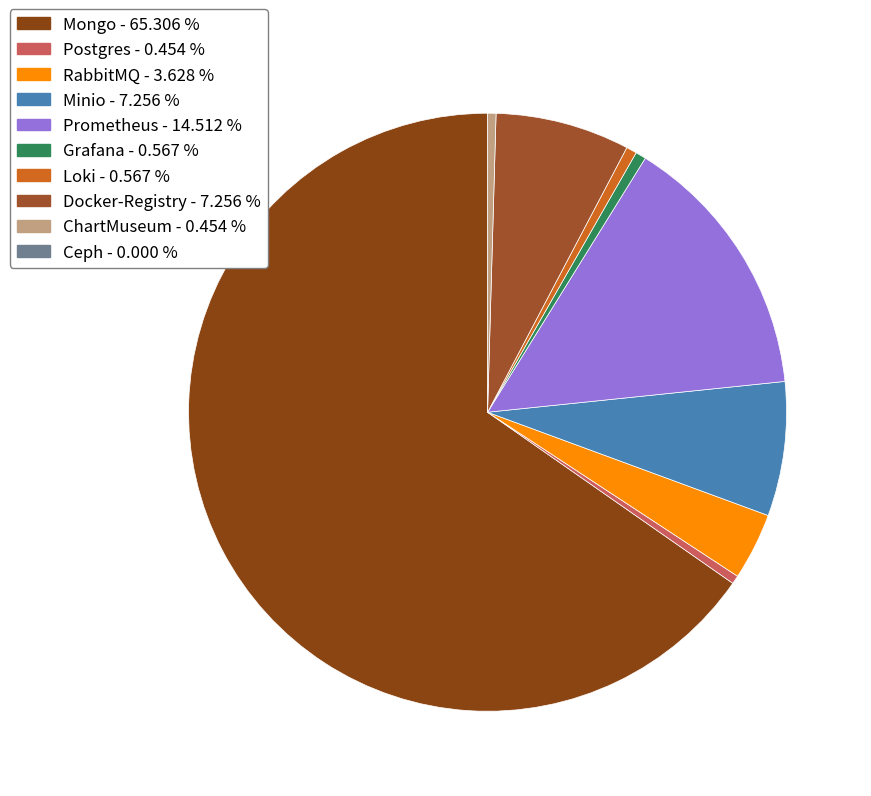

Count the number of slices in the pie.

9